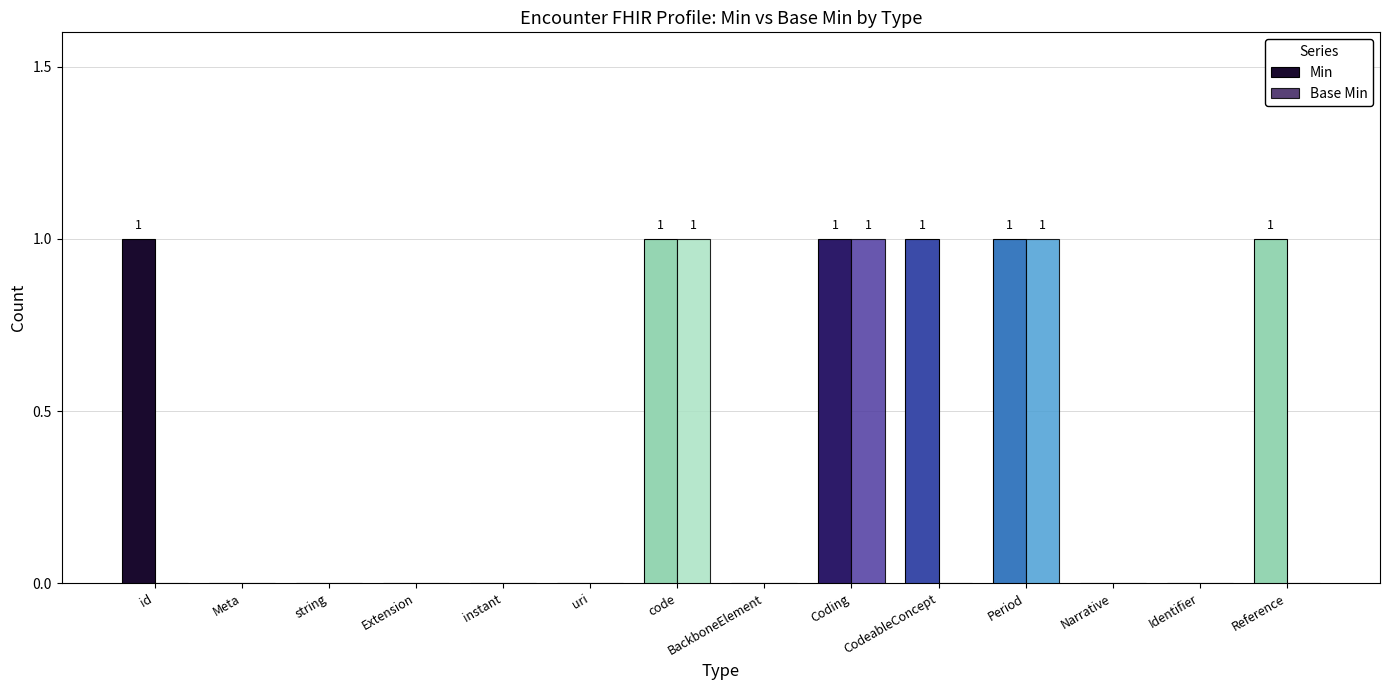

Which series has the largest total across all categories?

Min